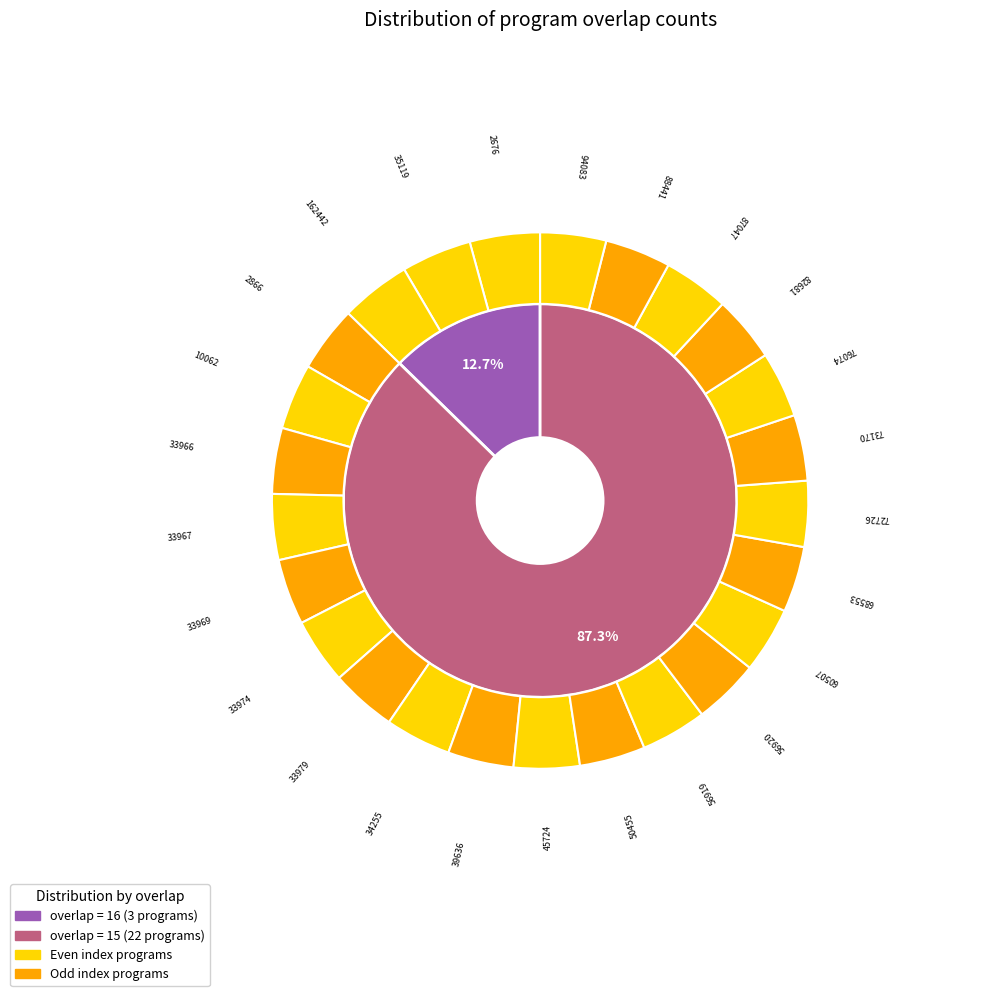

The 10062 slice represents 11% of the pie. True or false?

False